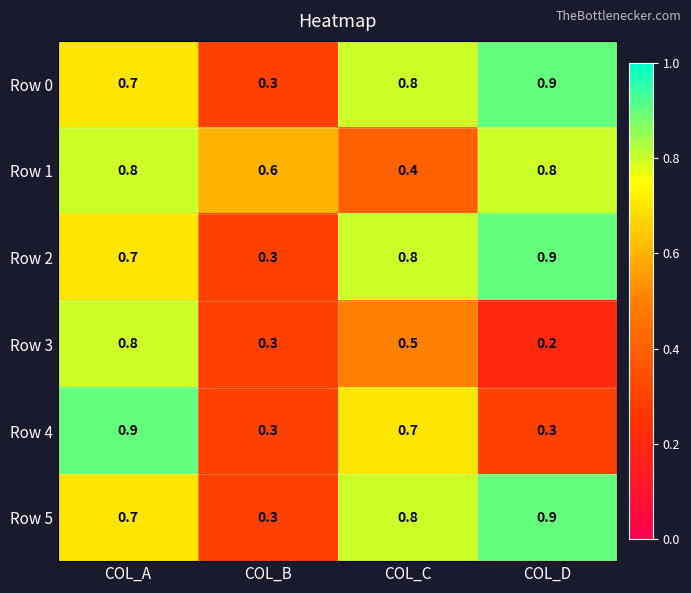

What is the difference between the Row 1 values at COL_D and COL_C?

0.4